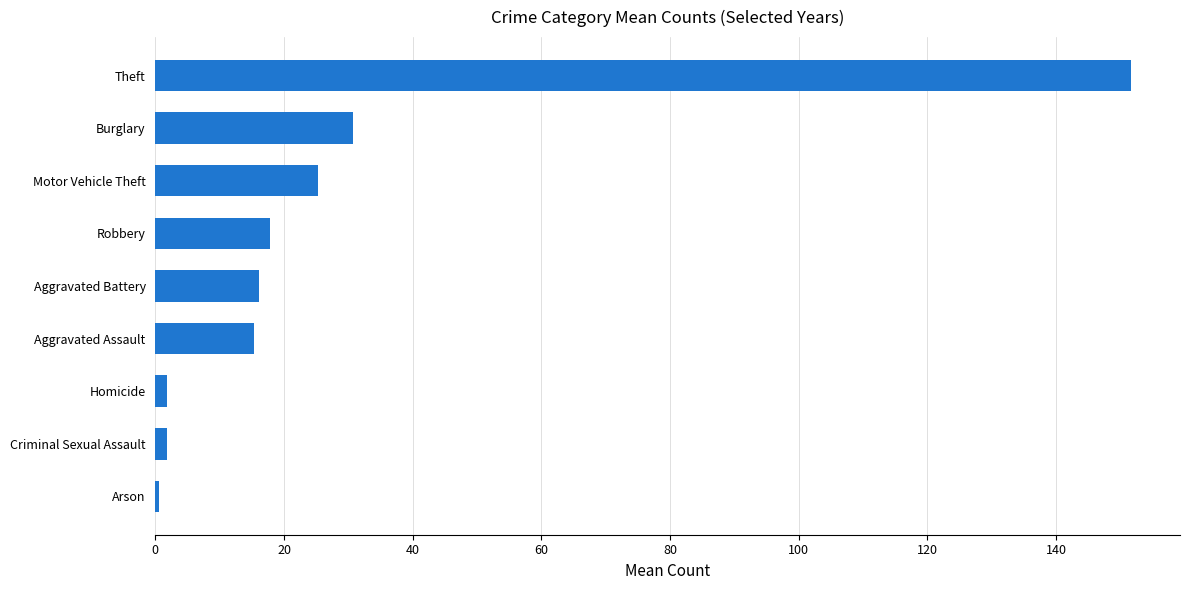

True or false: the data shows 15.3 at Aggravated Assault.

True